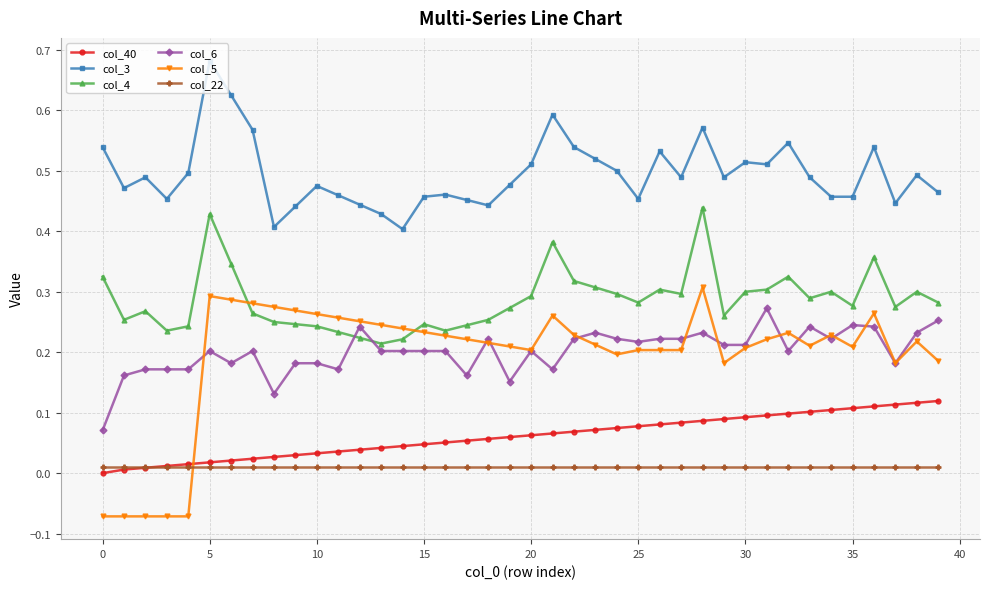

In col_4, how many points are lower than both neighbors (excluding endpoints)?

10